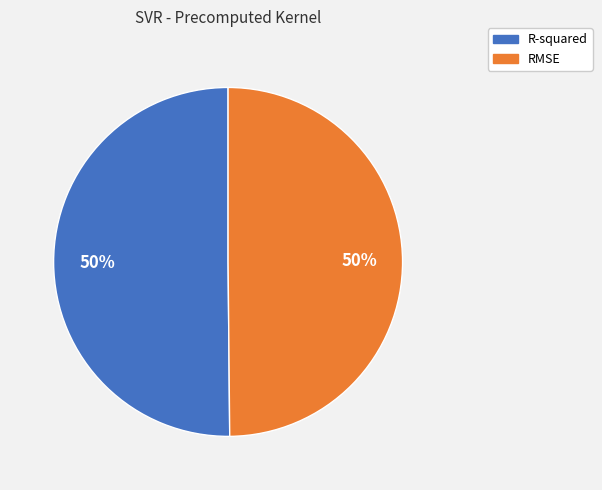

Do RMSE and R-squared together represent more than half of the pie?

Yes